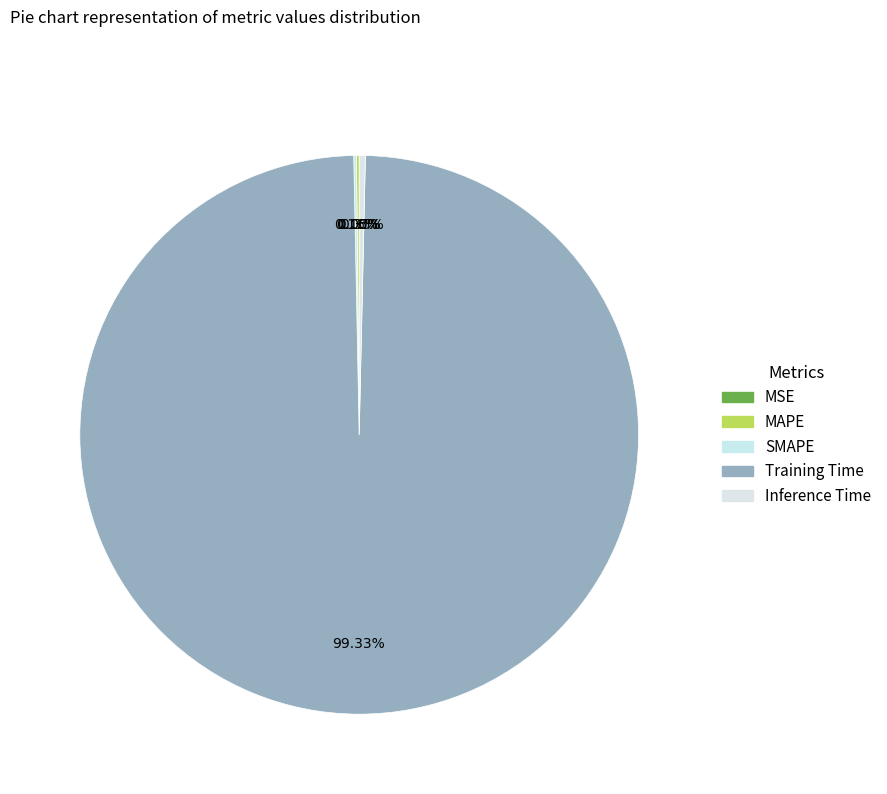

Which slice is the largest?

Training Time